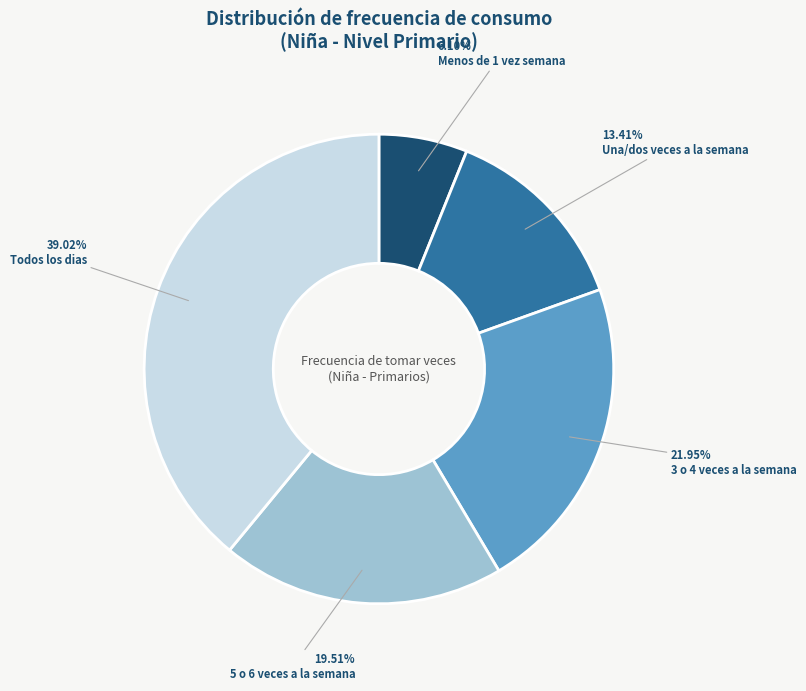

Which has a higher value, 5 o 6 veces a la semana or Una/dos veces a la semana?

5 o 6 veces a la semana